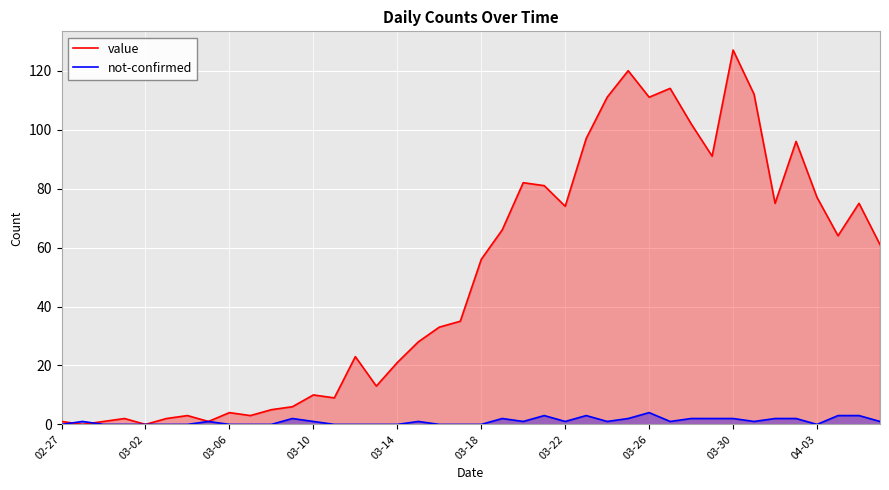

What position from the left is 11?

12